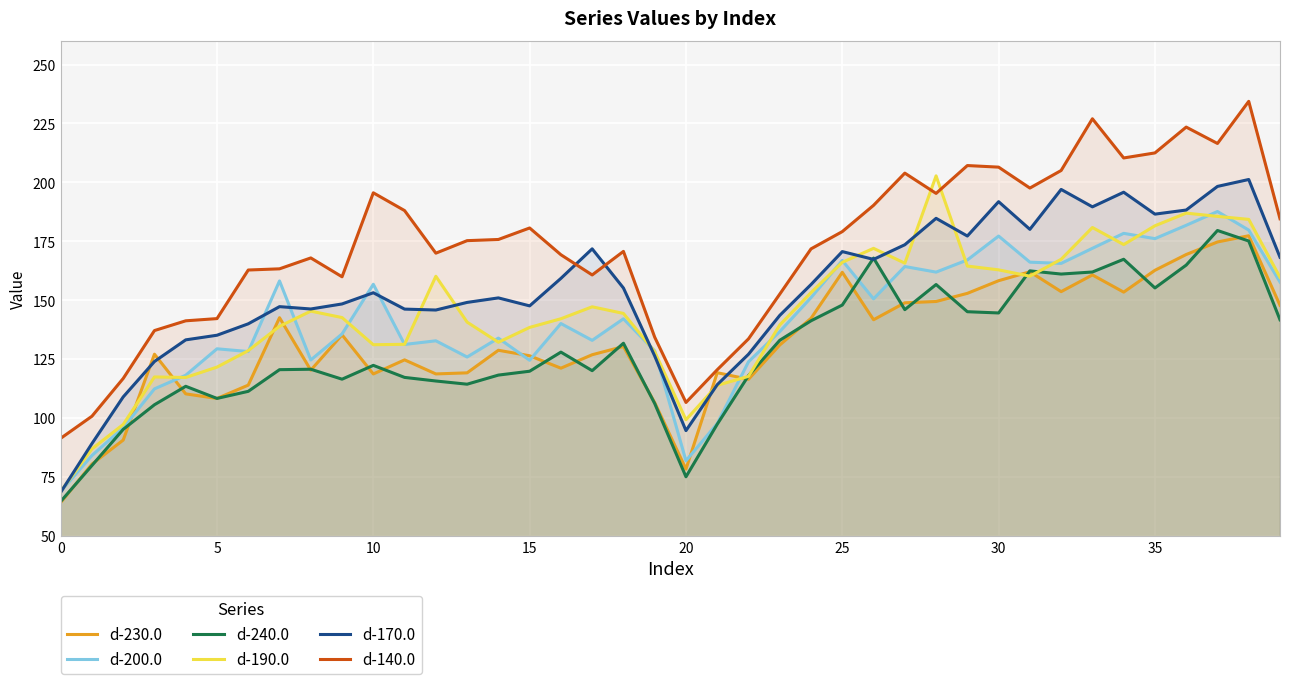

How many lines are shown in the chart?

6